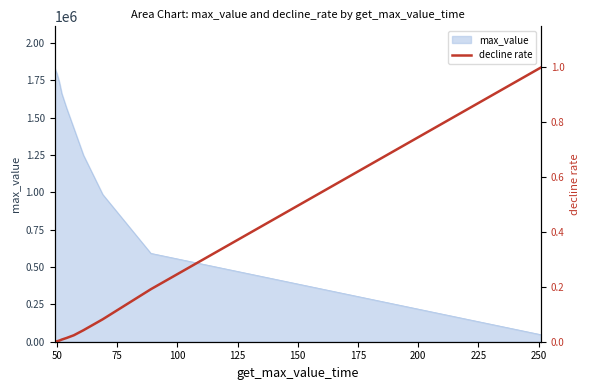

True or false: the data shows 1.0 at 250.

True